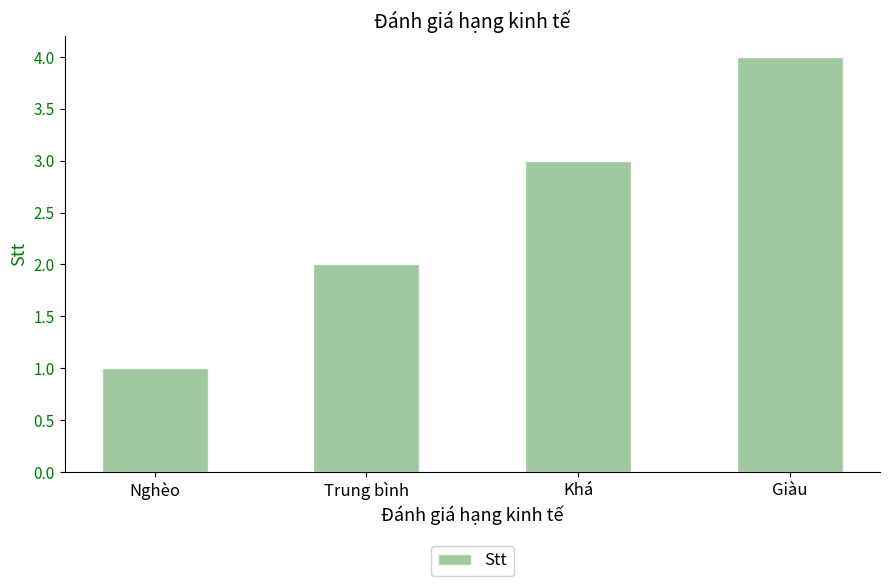

How many series are shown in this chart?

1